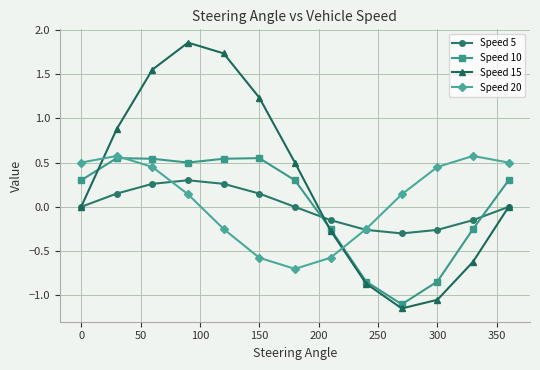

True or false: Speed 15 has more than 2 interior local peaks.

False